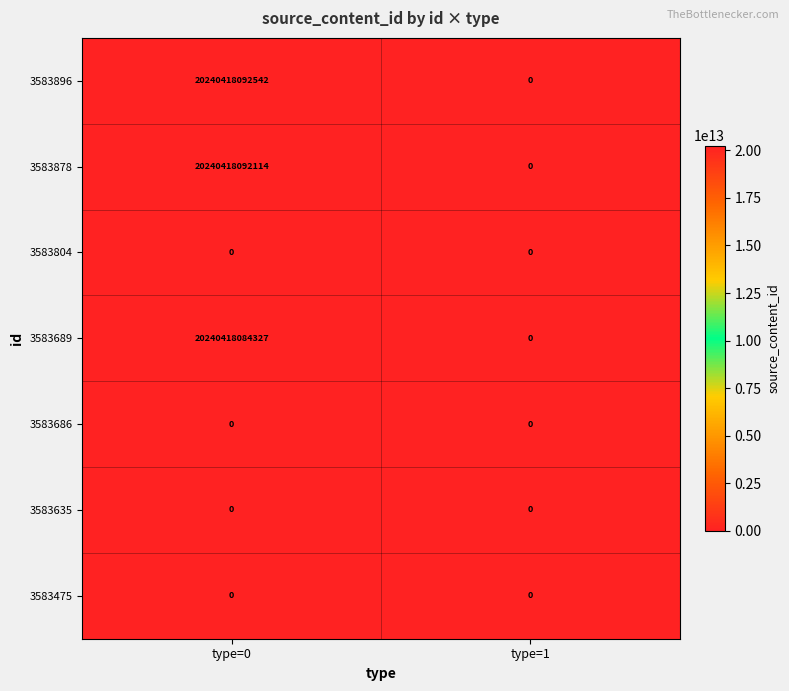

How many distinct data groups are displayed?

7